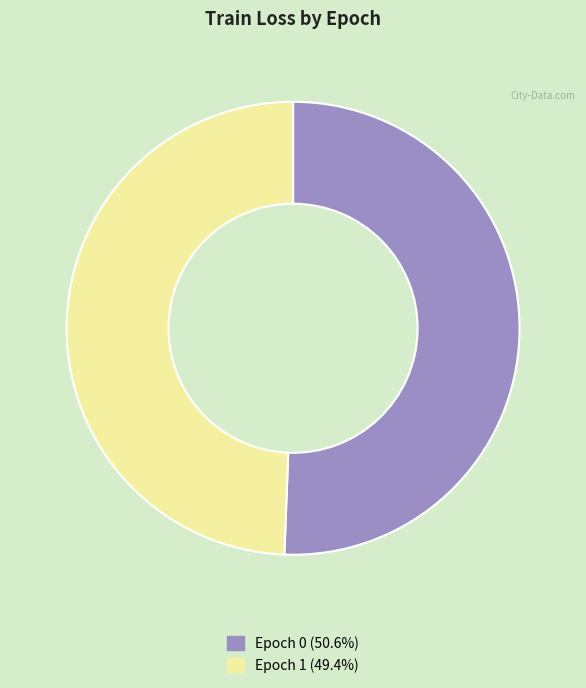

Is the sum of Epoch 0 and Epoch 1 greater than half?

Yes